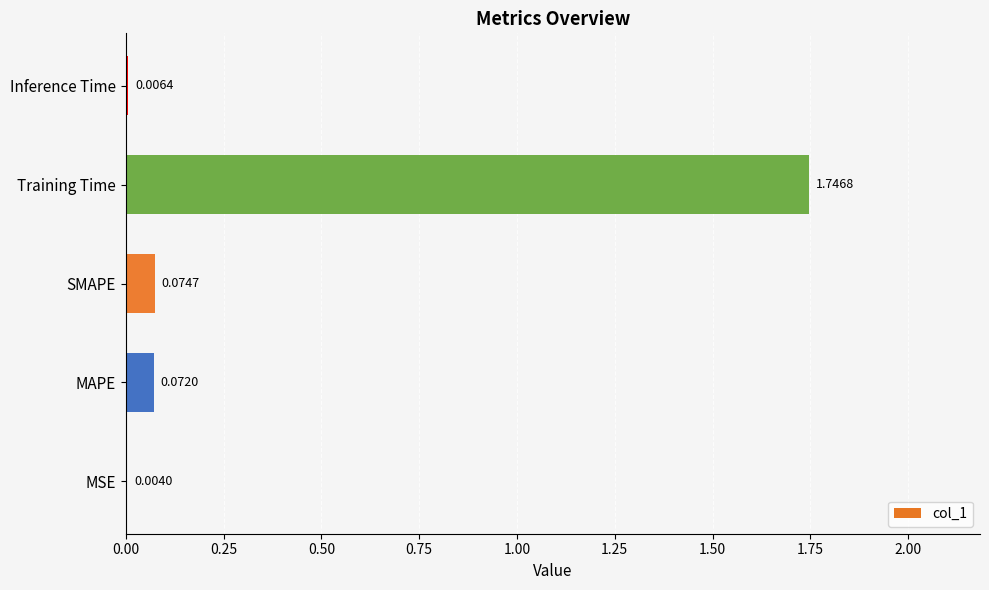

Which label corresponds to the largest value in the chart?

Training Time